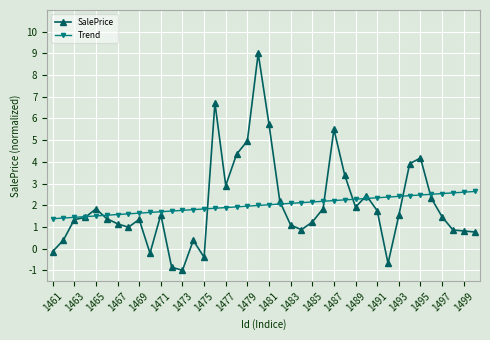

Rank the series by their maximum value, from lowest to highest.

Trend, SalePrice